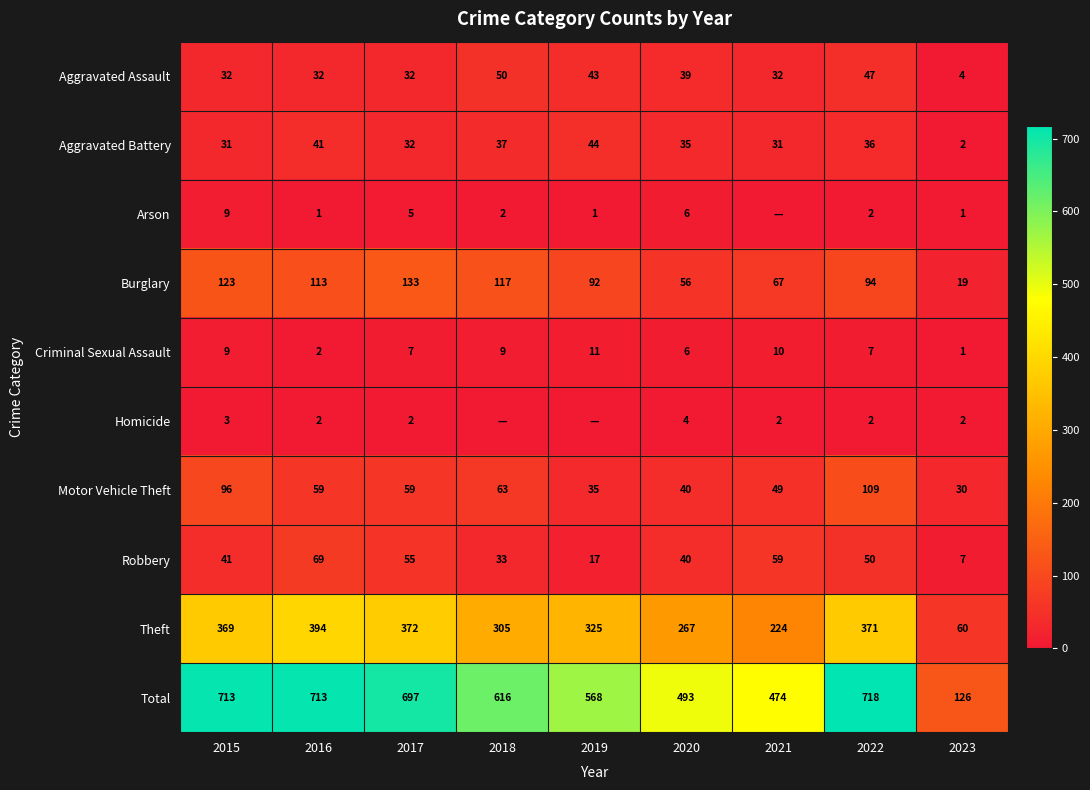

What is the sum of the Aggravated Battery values at 2022 and 2023?

38